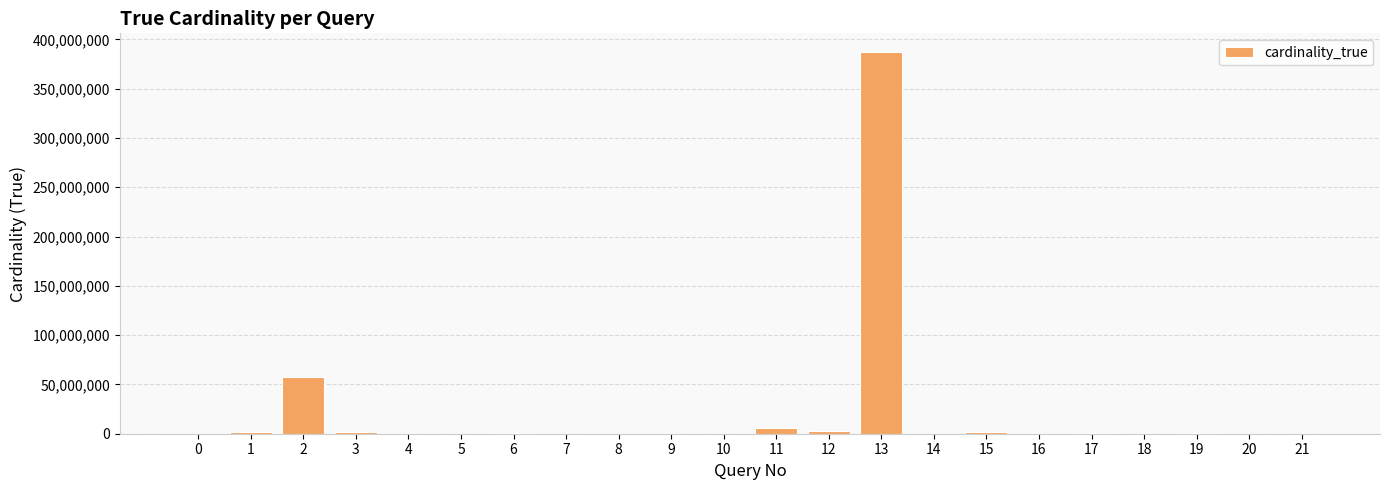

Are the bars horizontal?

No